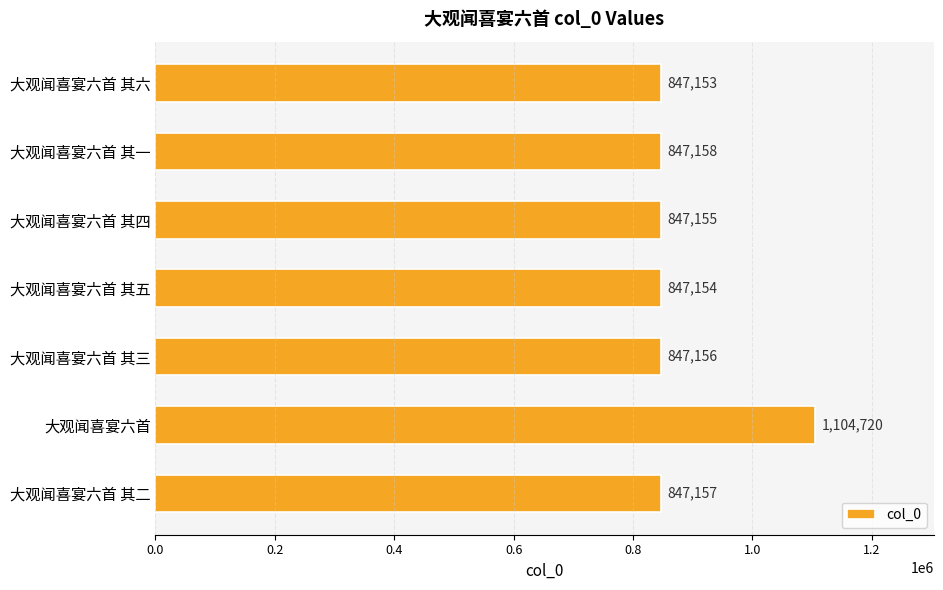

How many data points are less than 847156?

3